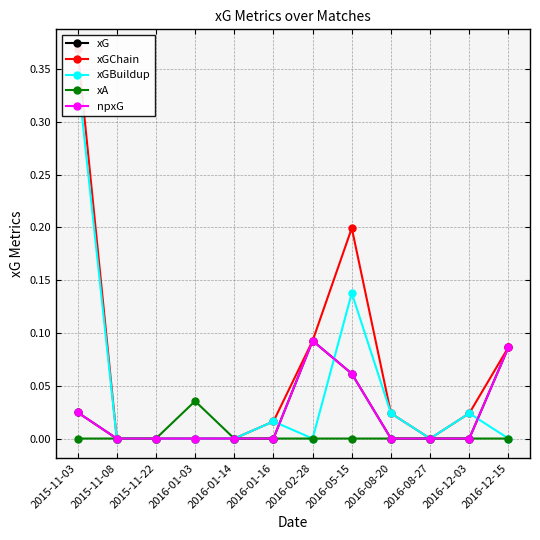

What is the label of the 5th point from the right?

2016-05-15